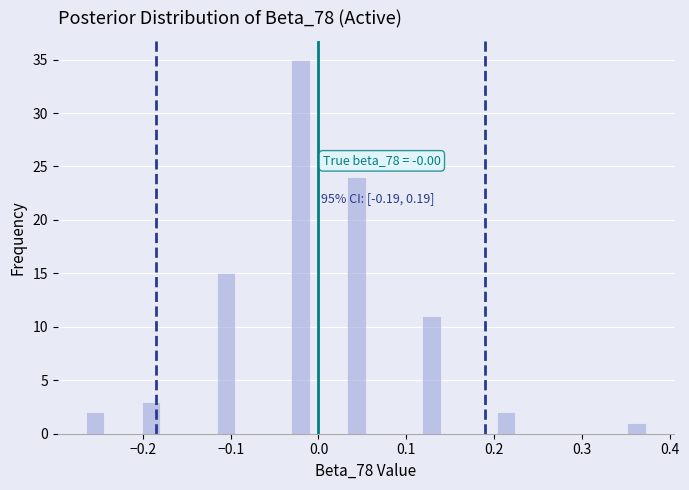

Read against the x-axis, roughly where is the centre of the tallest bar?

-0.02